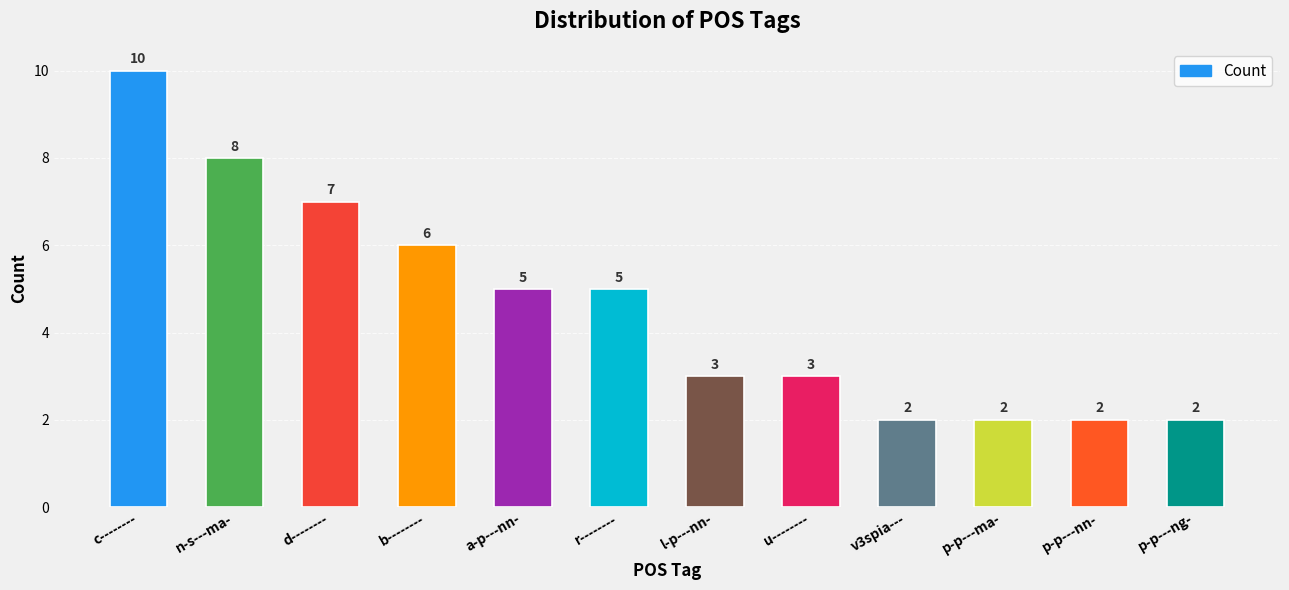

The value at p-p---ma- is 3. True or false?

False